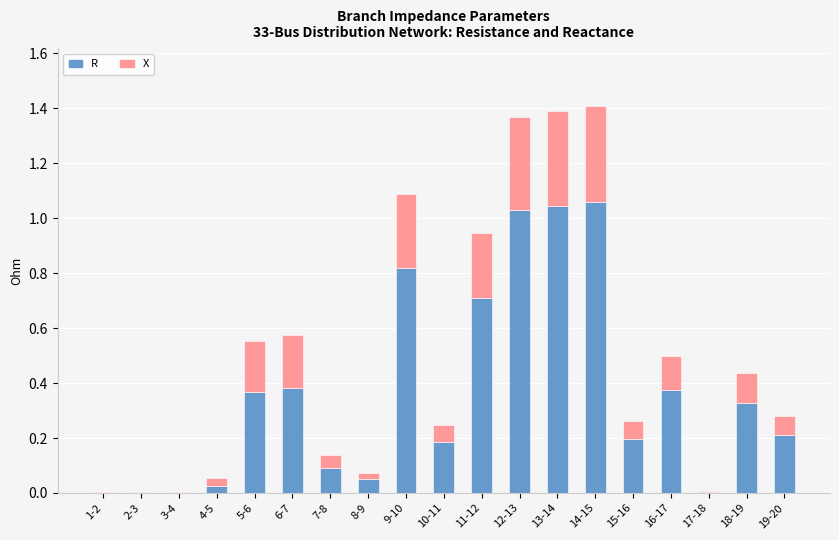

What is the total value across all series at 5-6?

0.6